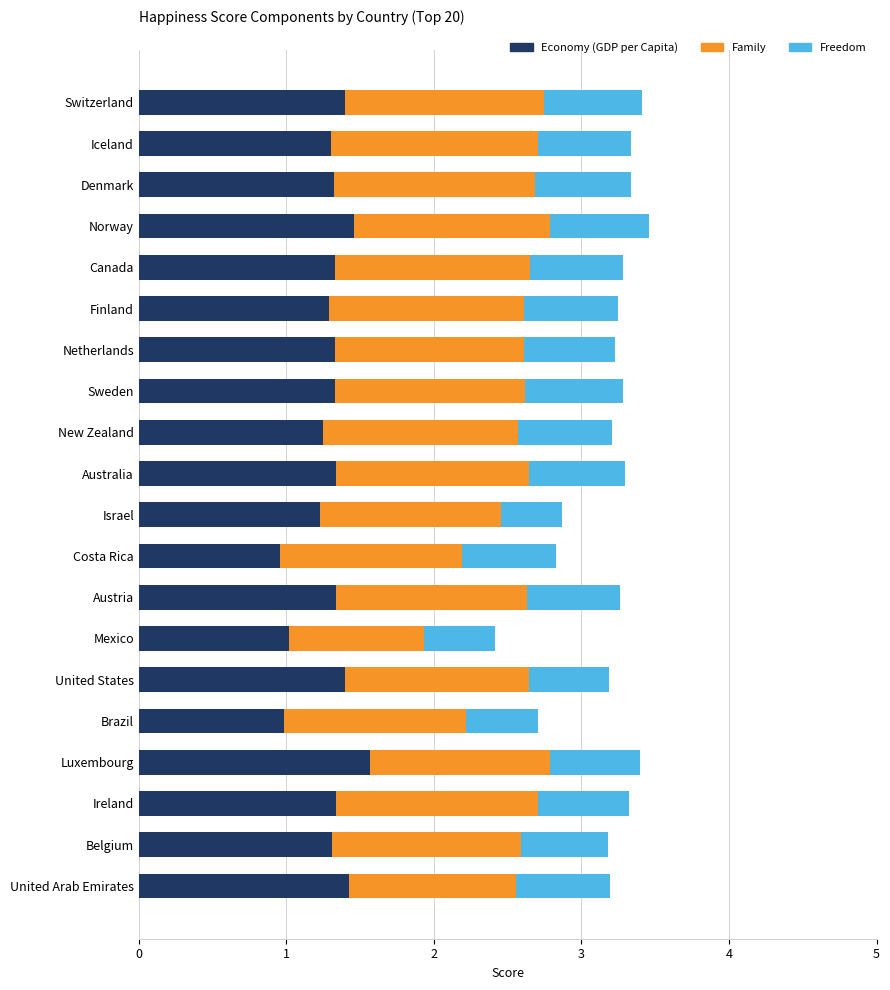

How many categories are shown in the chart?

20